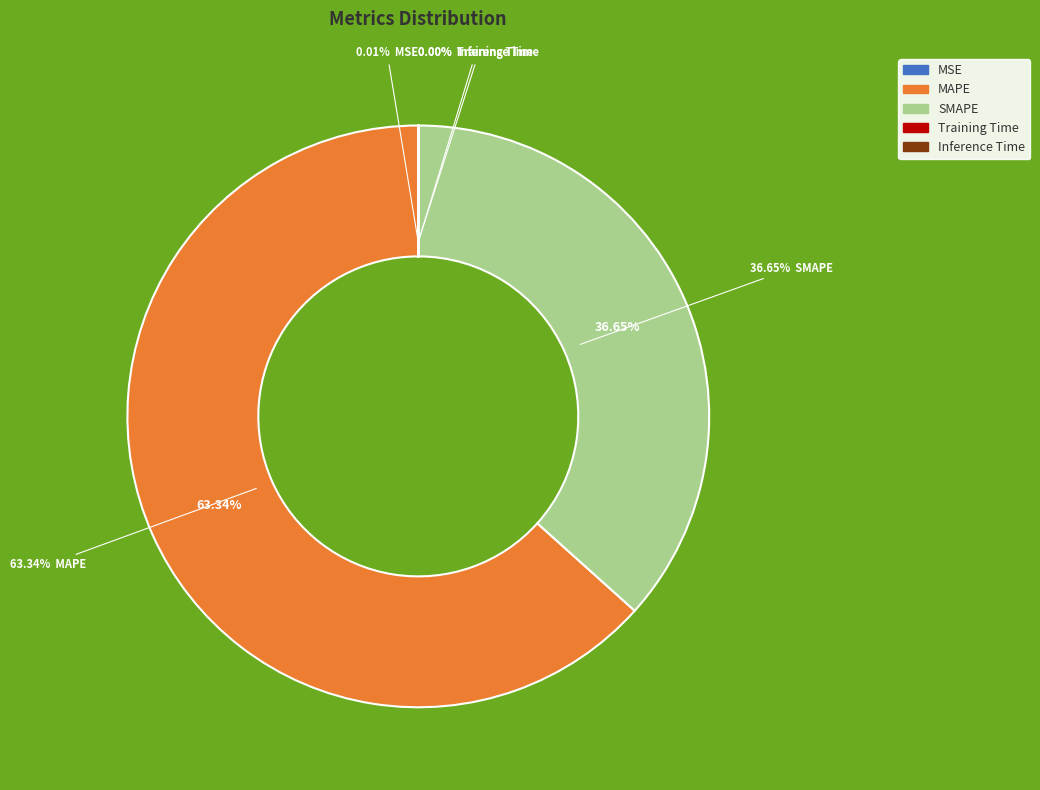

What is the smallest slice in the pie chart?

Inference Time